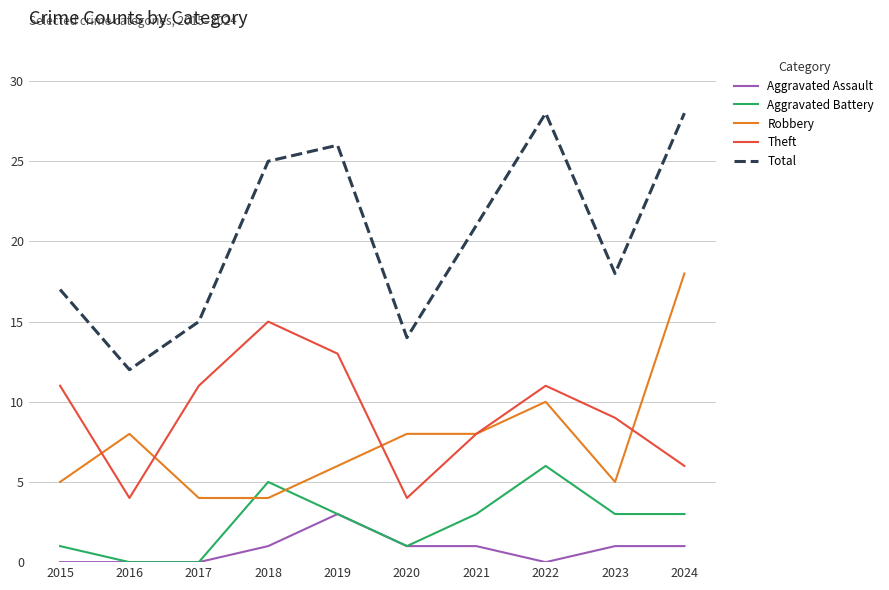

Which series has the largest total across all categories?

Total